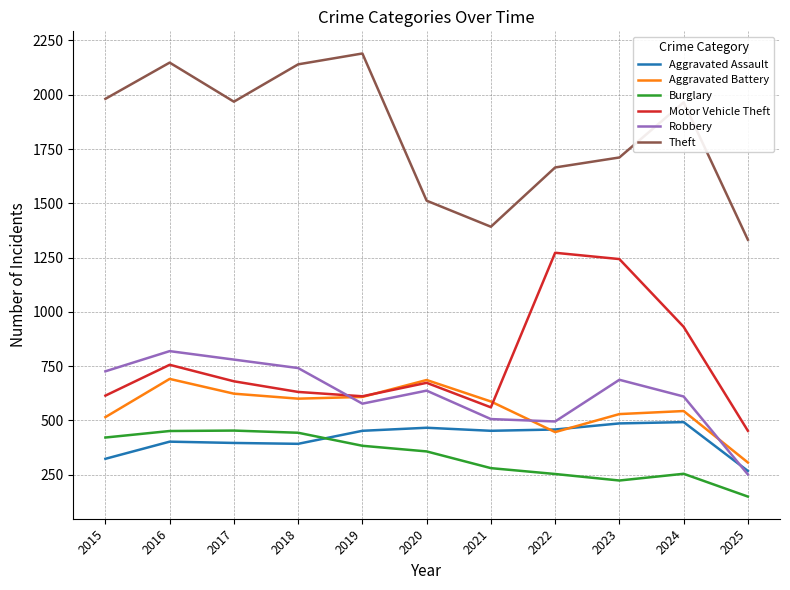

The Burglary series shows 443 at 2018. True or false?

True